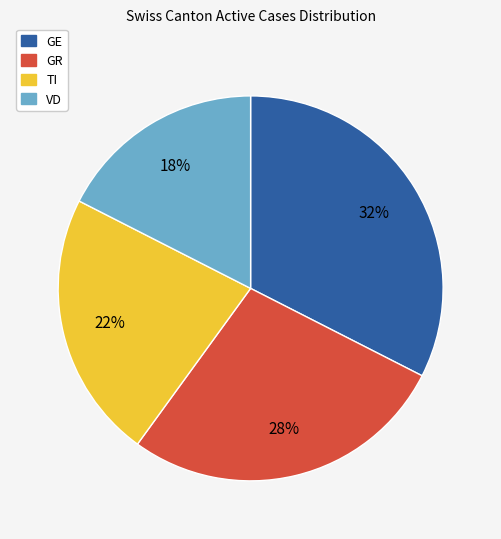

Between TI and GE, which is larger?

GE